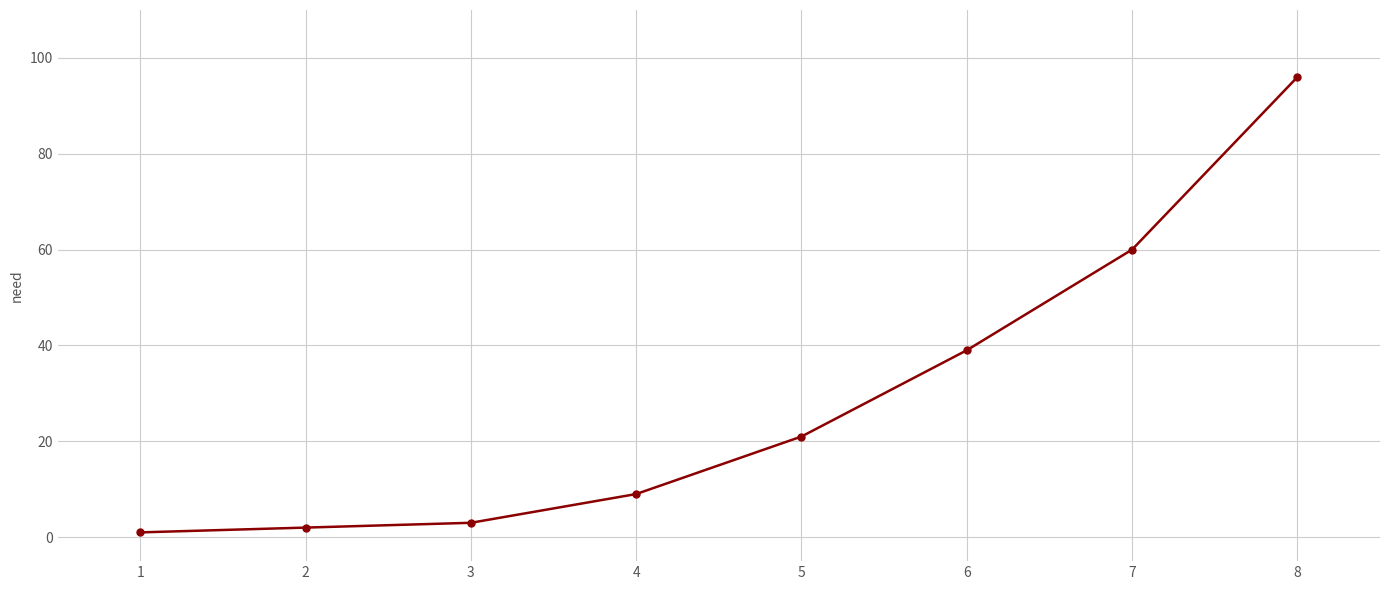

What is the sum of the values at 6 and 3?

42